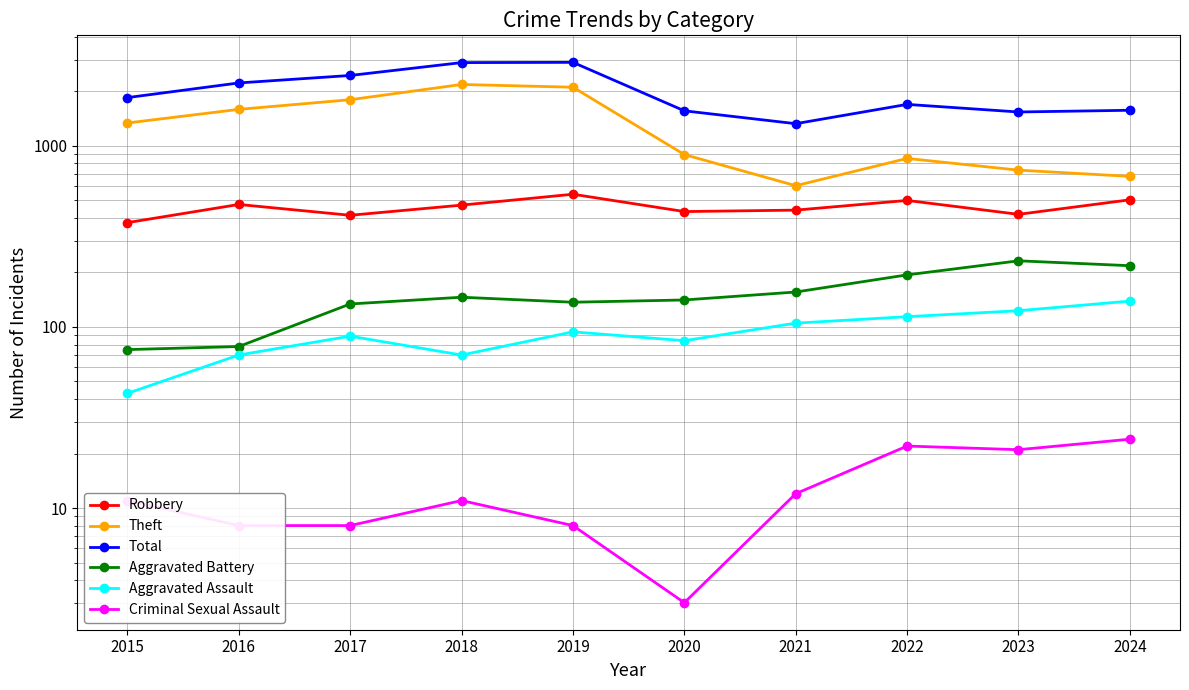

At which category does the chart reach its minimum across all series?

2020